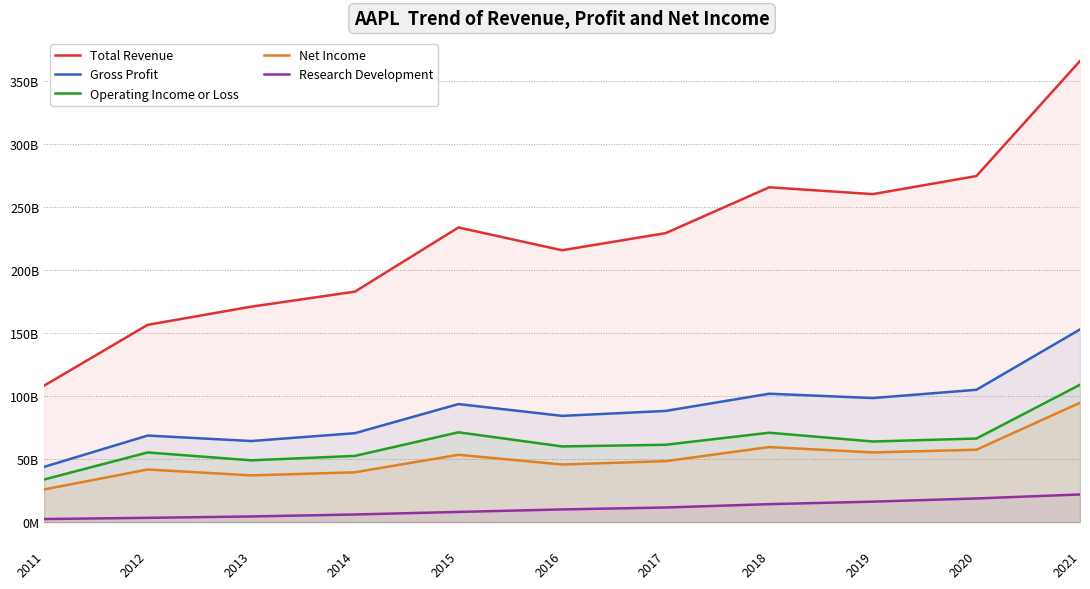

At which label is Total Revenue closest to 237033?

2015